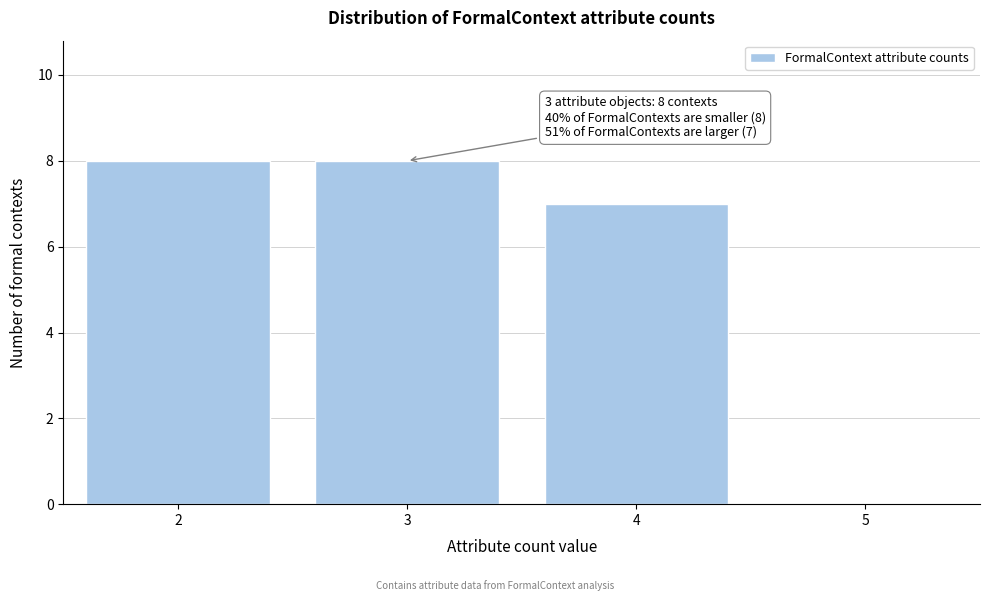

Reading left to right, transcribe all the data shown in this chart.

2=8	3=8	4=7	5=0